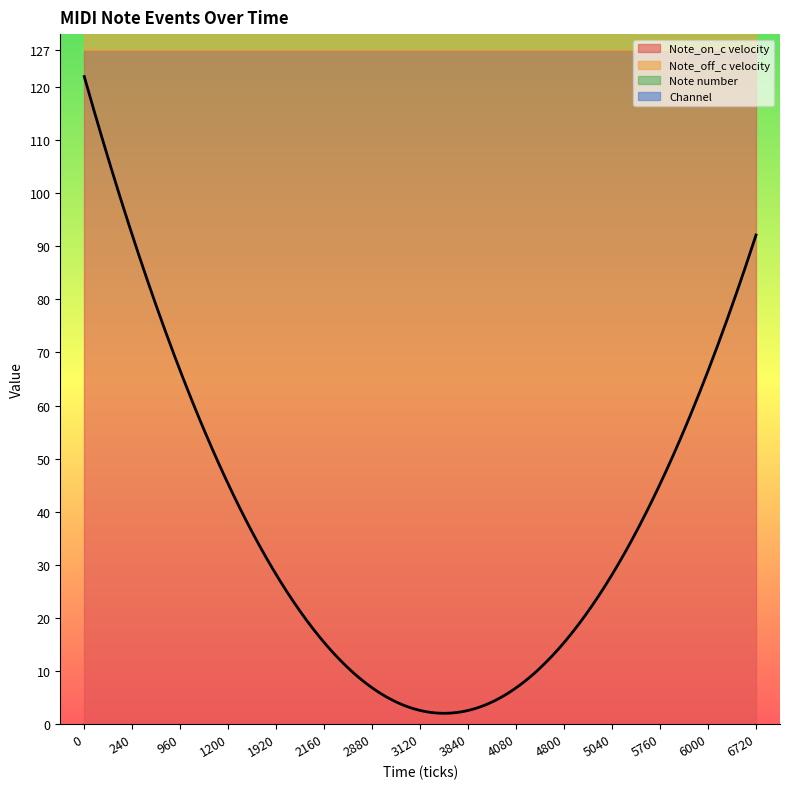

What is the spread (max minus min) of values at 960?

127